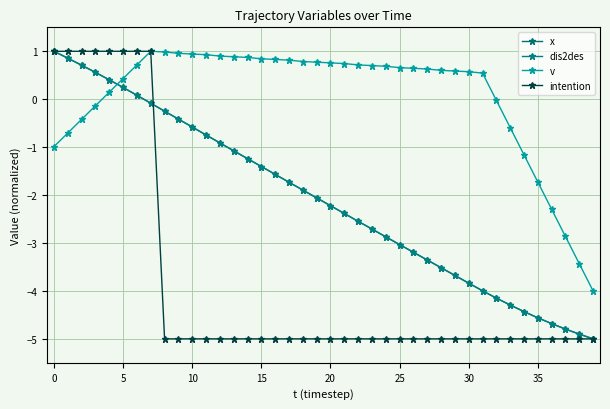

What is the minimum value shown in the chart?

-5.0